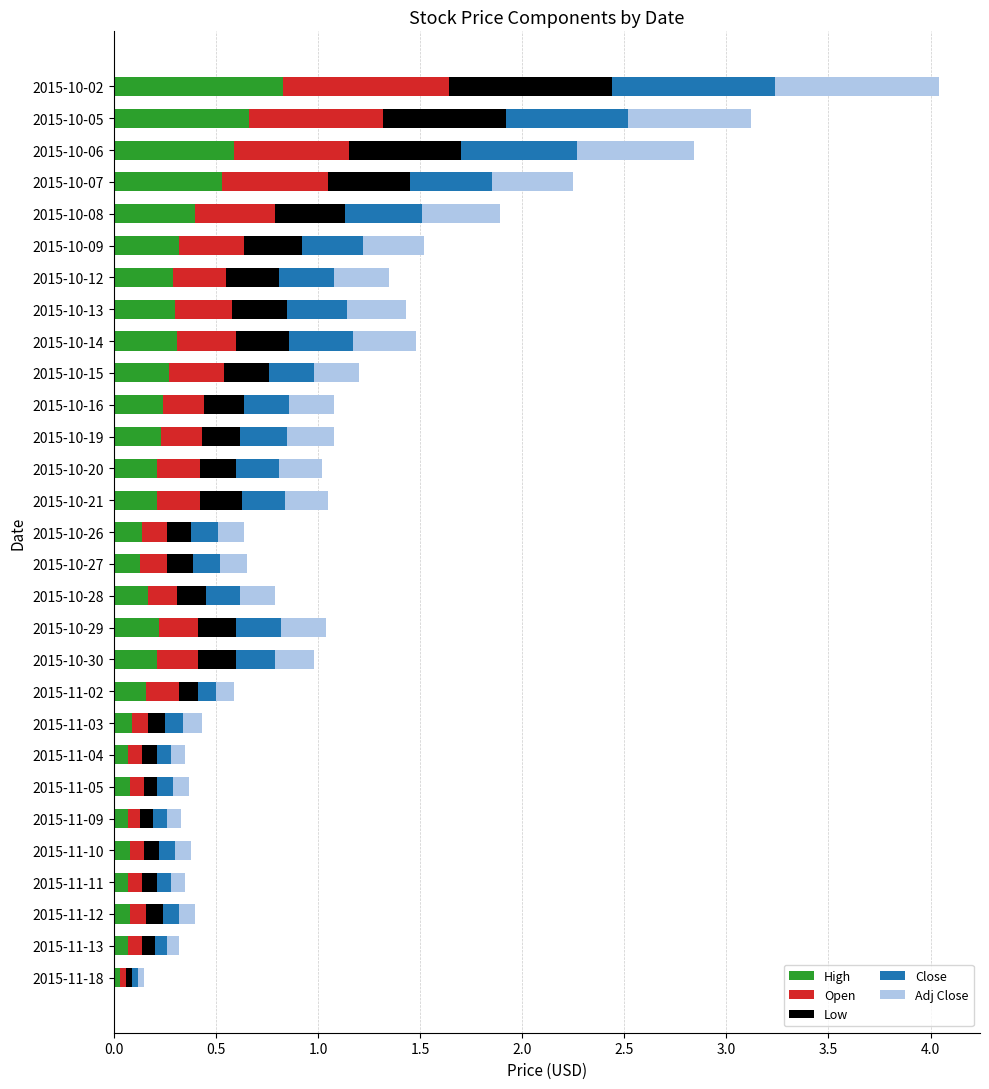

What is the total value across all series at 2015-10-02?

4.0